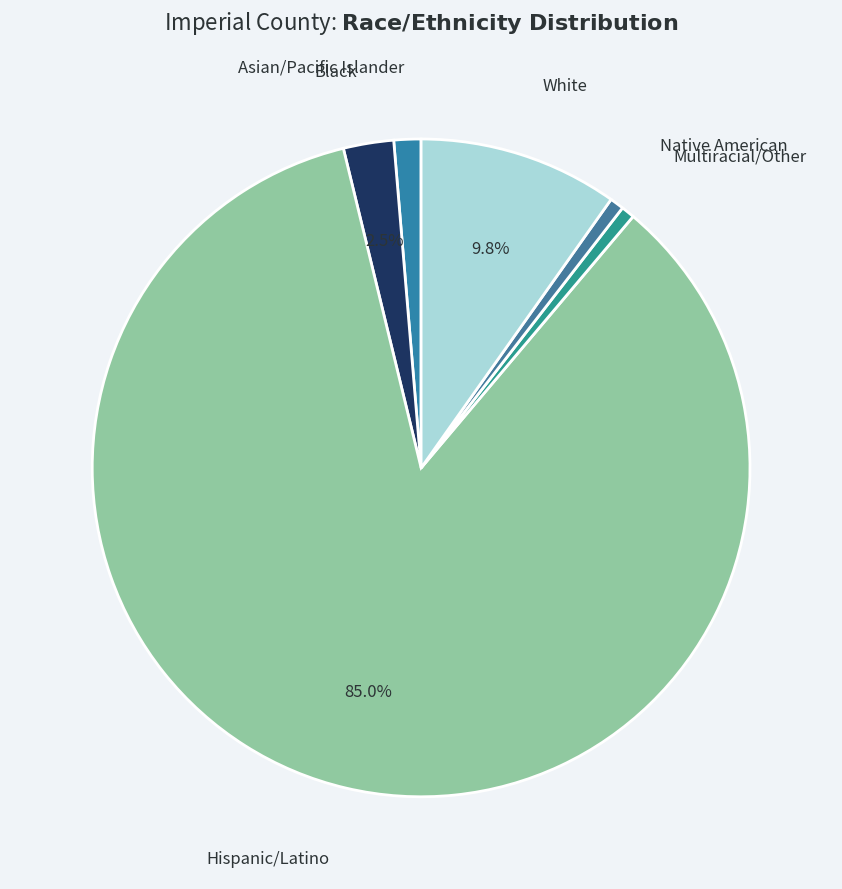

Is there any slice that represents more than half of the pie?

Yes